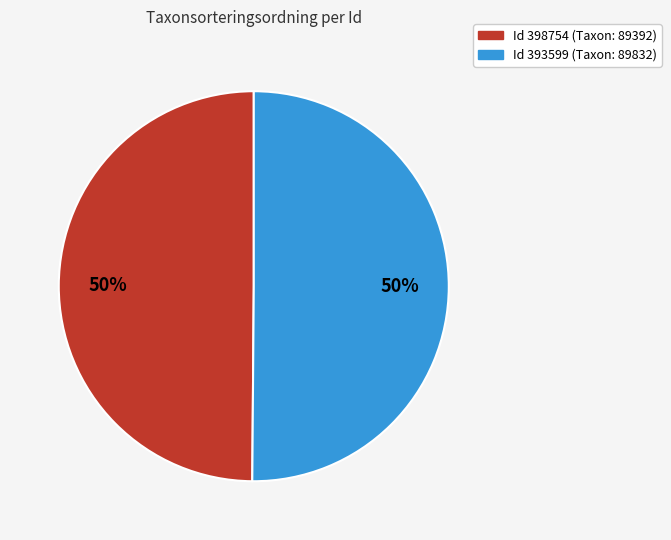

To the nearest percent, what is the average slice percentage?

50%